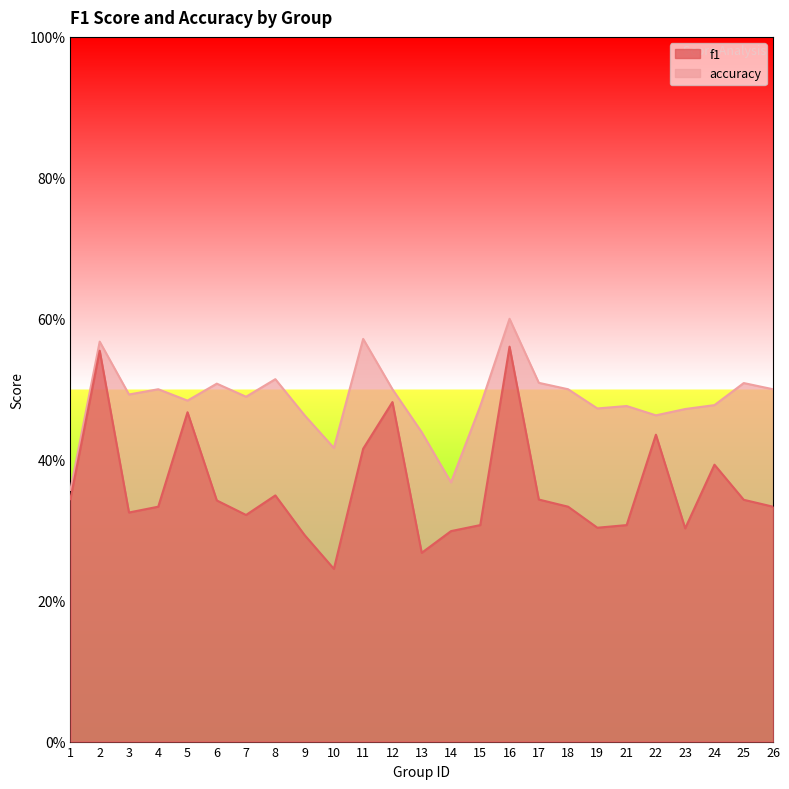

Which series has the largest total across all categories?

accuracy